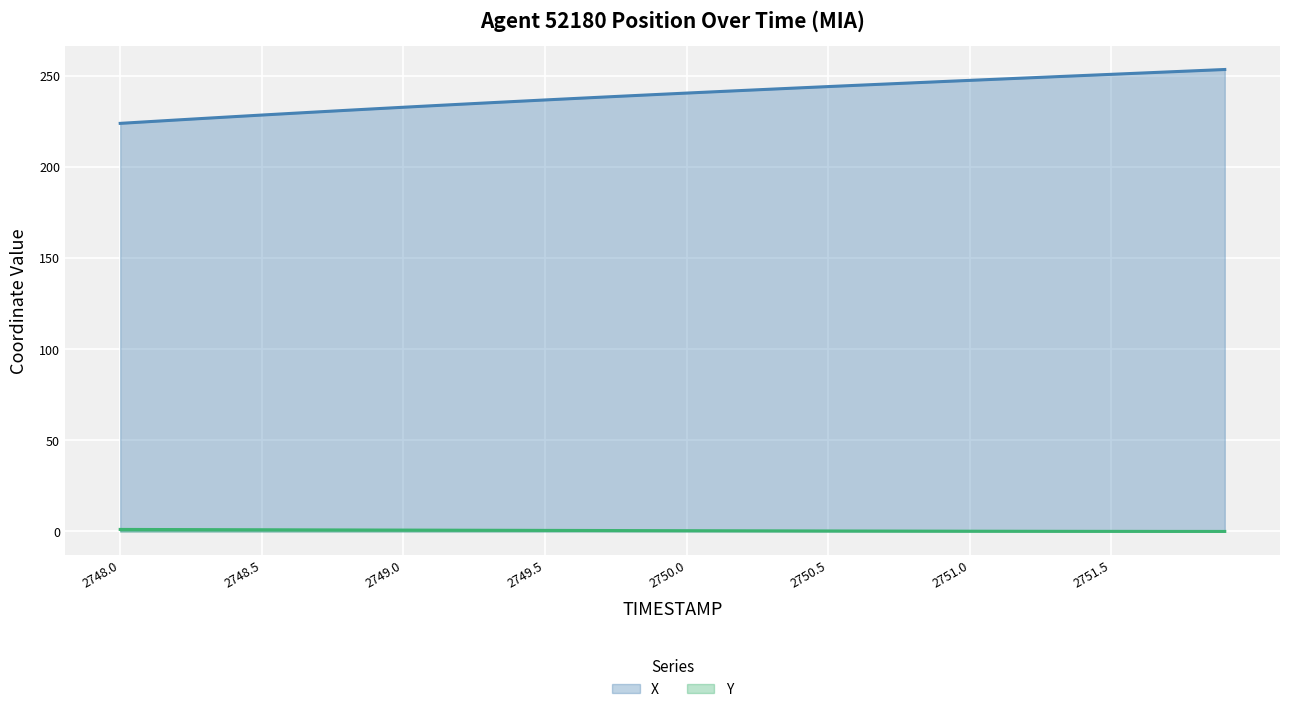

The value of TIMESTAMP at 2751.1 is 248.1. True or false?

True